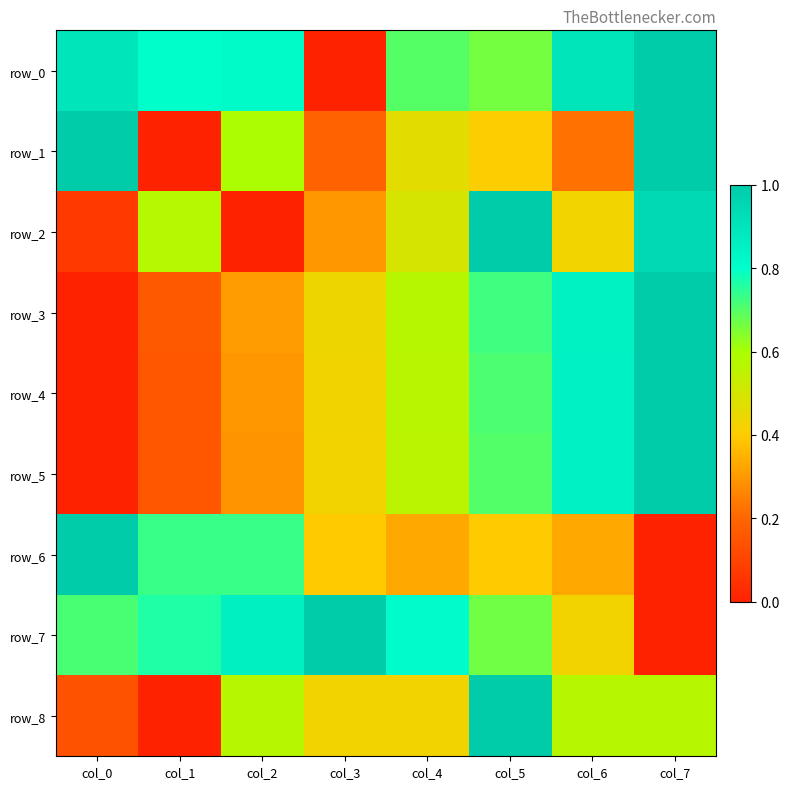

Reading right to left, list all the values displayed in this chart.

row_0: col_7=1.0	col_6=0.9	col_5=0.7	col_4=0.7	col_3=0.0	col_2=0.8	col_1=0.8	col_0=0.9
row_1: col_7=1.0	col_6=0.2	col_5=0.4	col_4=0.5	col_3=0.2	col_2=0.6	col_1=0.0	col_0=1.0
row_2: col_7=0.9	col_6=0.4	col_5=1.0	col_4=0.5	col_3=0.3	col_2=0.0	col_1=0.6	col_0=0.1
row_3: col_7=1.0	col_6=0.8	col_5=0.7	col_4=0.6	col_3=0.4	col_2=0.3	col_1=0.2	col_0=0.0
row_4: col_7=1.0	col_6=0.9	col_5=0.7	col_4=0.6	col_3=0.4	col_2=0.3	col_1=0.2	col_0=0.0
row_5: col_7=1.0	col_6=0.9	col_5=0.7	col_4=0.6	col_3=0.4	col_2=0.3	col_1=0.2	col_0=0.0
row_6: col_7=0.0	col_6=0.3	col_5=0.4	col_4=0.3	col_3=0.4	col_2=0.7	col_1=0.7	col_0=1.0
row_7: col_7=0.0	col_6=0.4	col_5=0.7	col_4=0.8	col_3=1.0	col_2=0.9	col_1=0.8	col_0=0.7
row_8: col_7=0.6	col_6=0.6	col_5=1.0	col_4=0.4	col_3=0.4	col_2=0.6	col_1=0.0	col_0=0.1